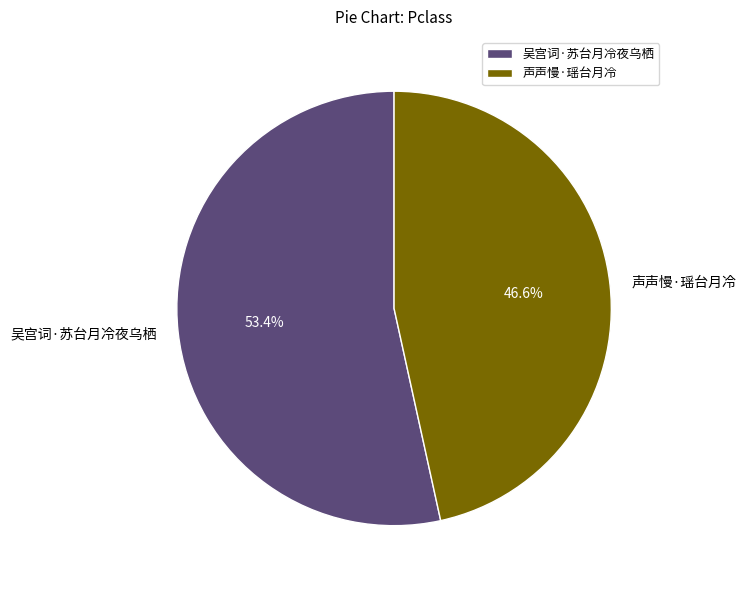

Between 声声慢·瑶台月冷 and 吴宫词·苏台月冷夜乌栖, which is larger?

吴宫词·苏台月冷夜乌栖